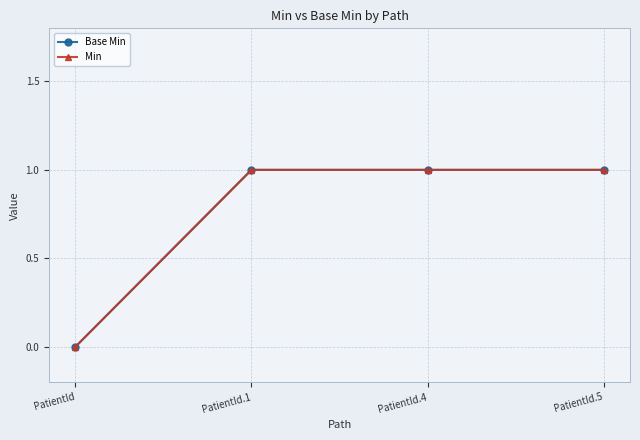

Does the chart have visible grid lines?

Yes